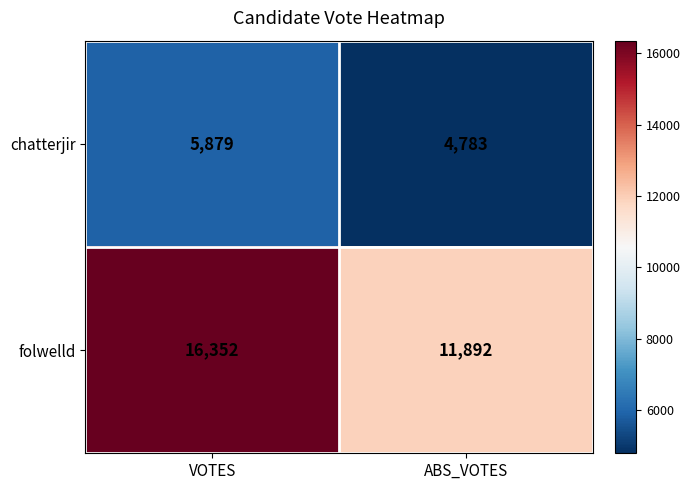

The chatterjir series shows 7760 at ABS_VOTES. True or false?

False